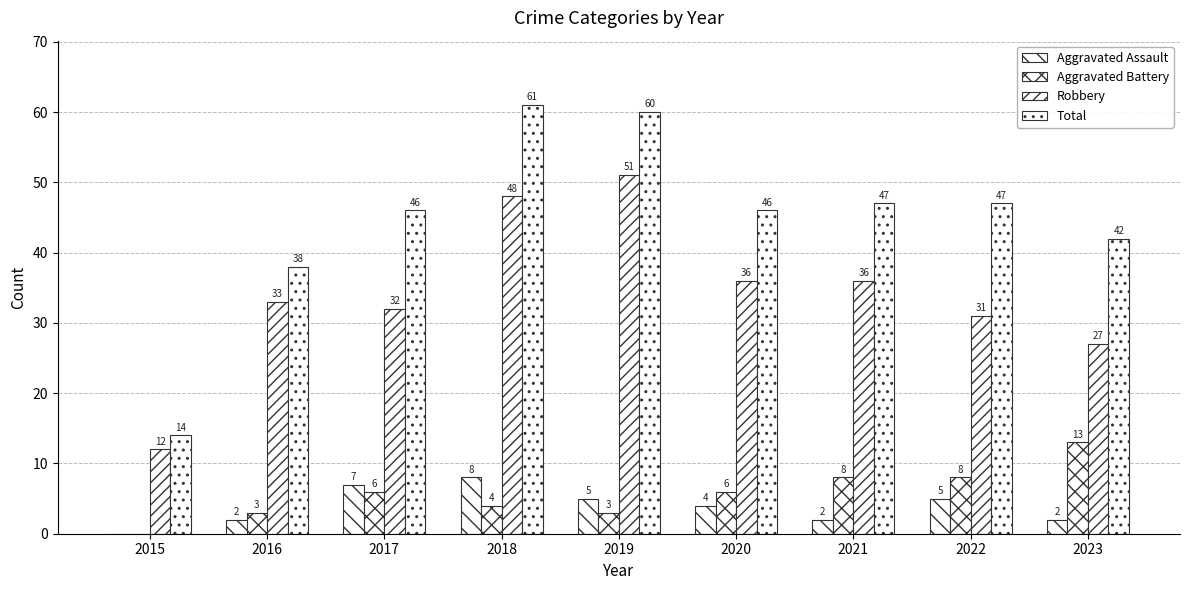

How many groups of bars are there?

9